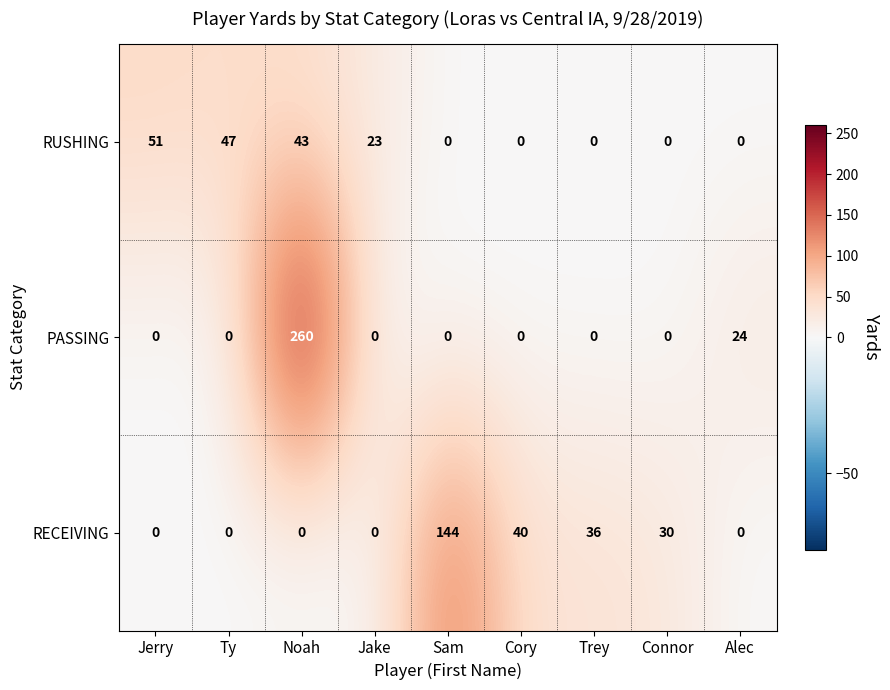

Rank the series by their average value, from lowest to highest.

RUSHING, RECEIVING, PASSING